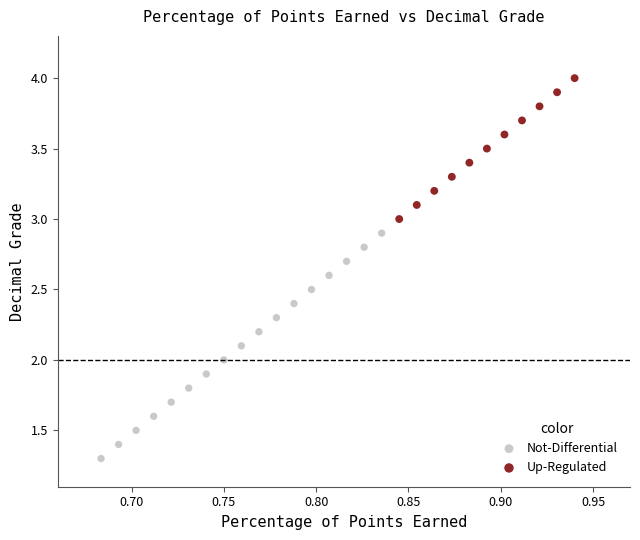

What are all the series names shown in the legend?

Not-Differential, Up-Regulated